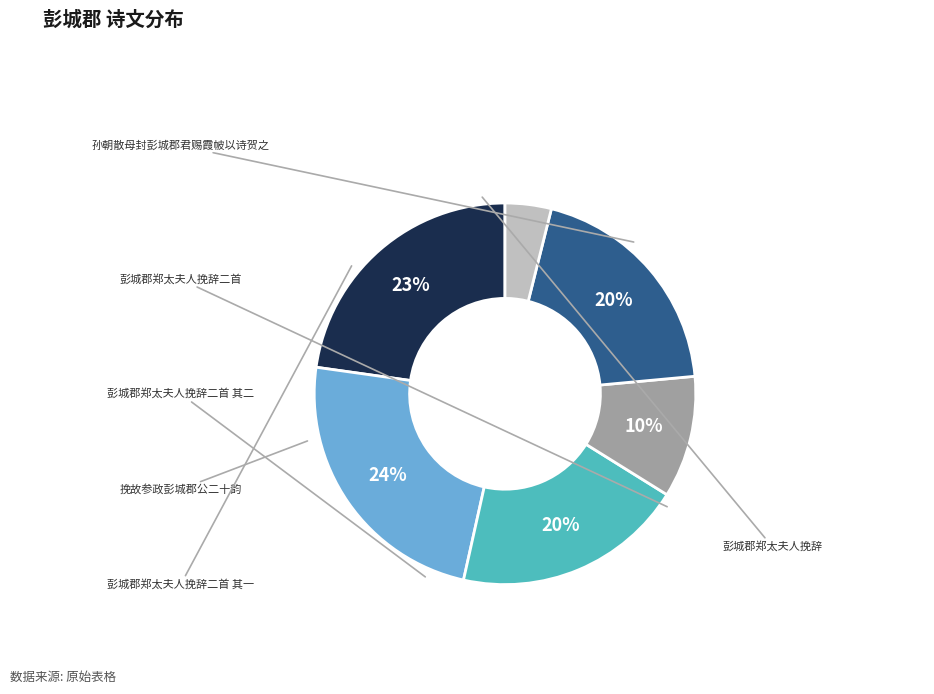

How many slices are in this pie chart?

6